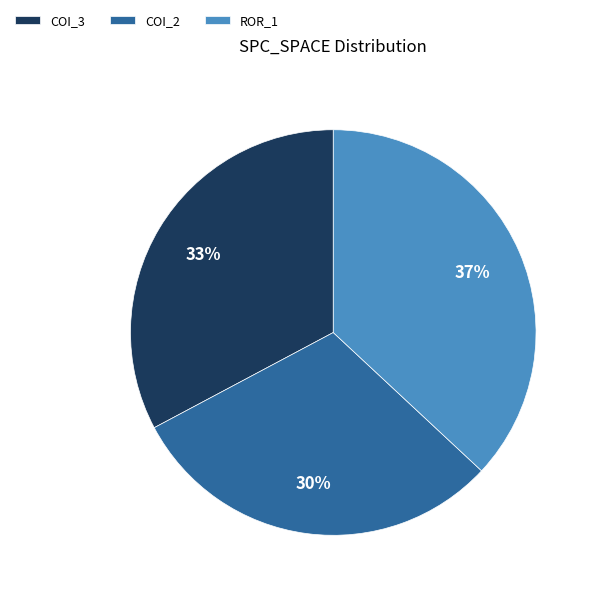

Is there any slice that represents more than half of the pie?

No